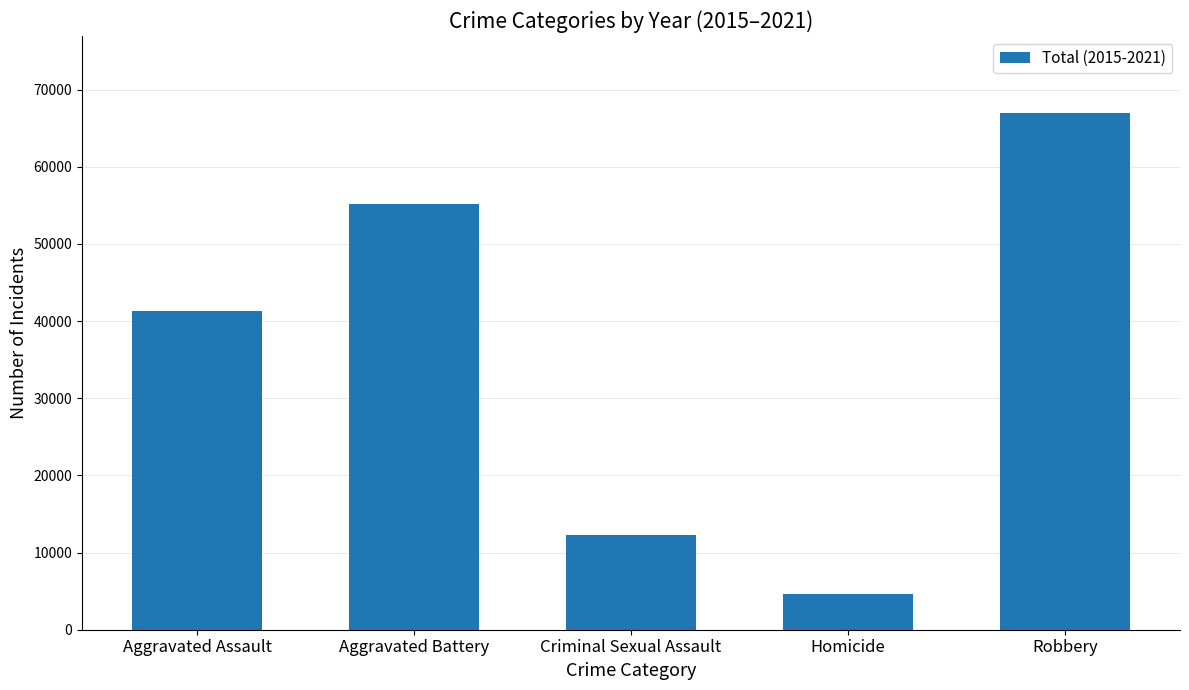

Which category has the highest value across all series?

Robbery